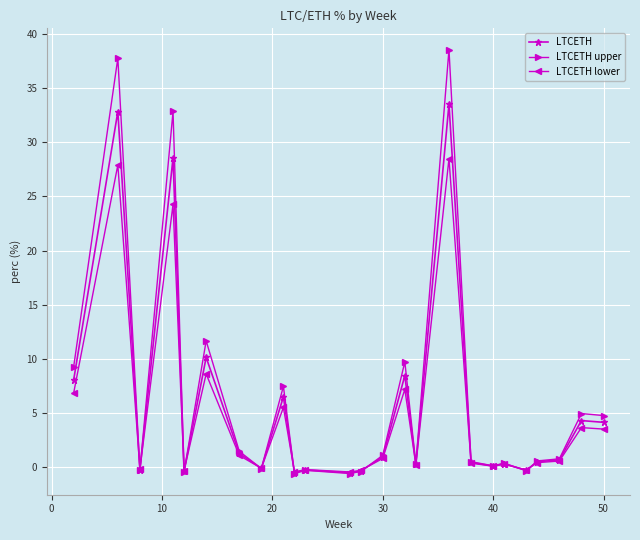

Rank the series by their average value, from highest to lowest.

LTCETH upper, LTCETH, LTCETH lower